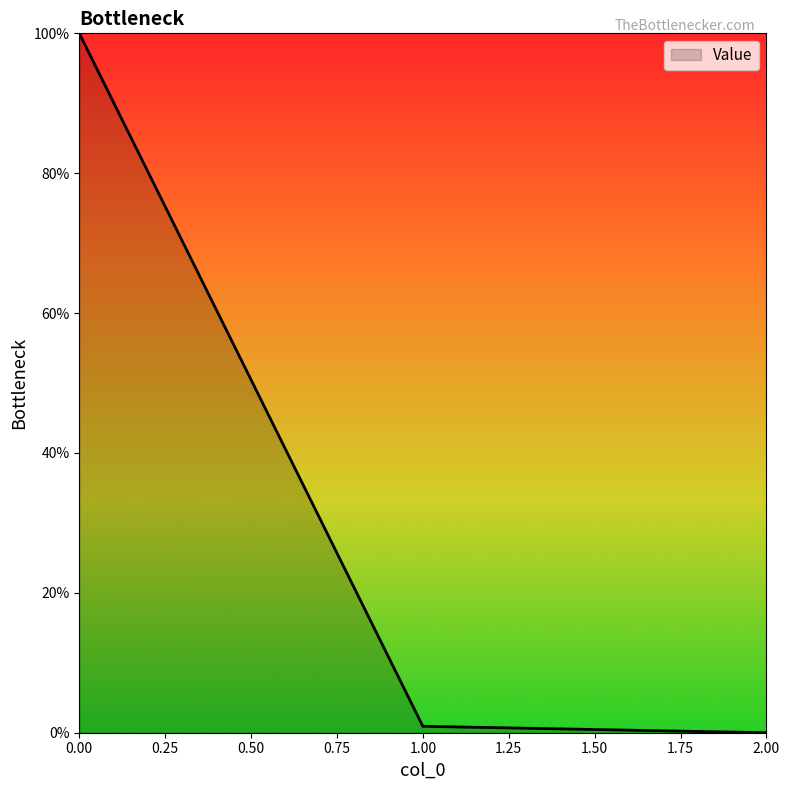

The value at 0.00 is 100.0. True or false?

True